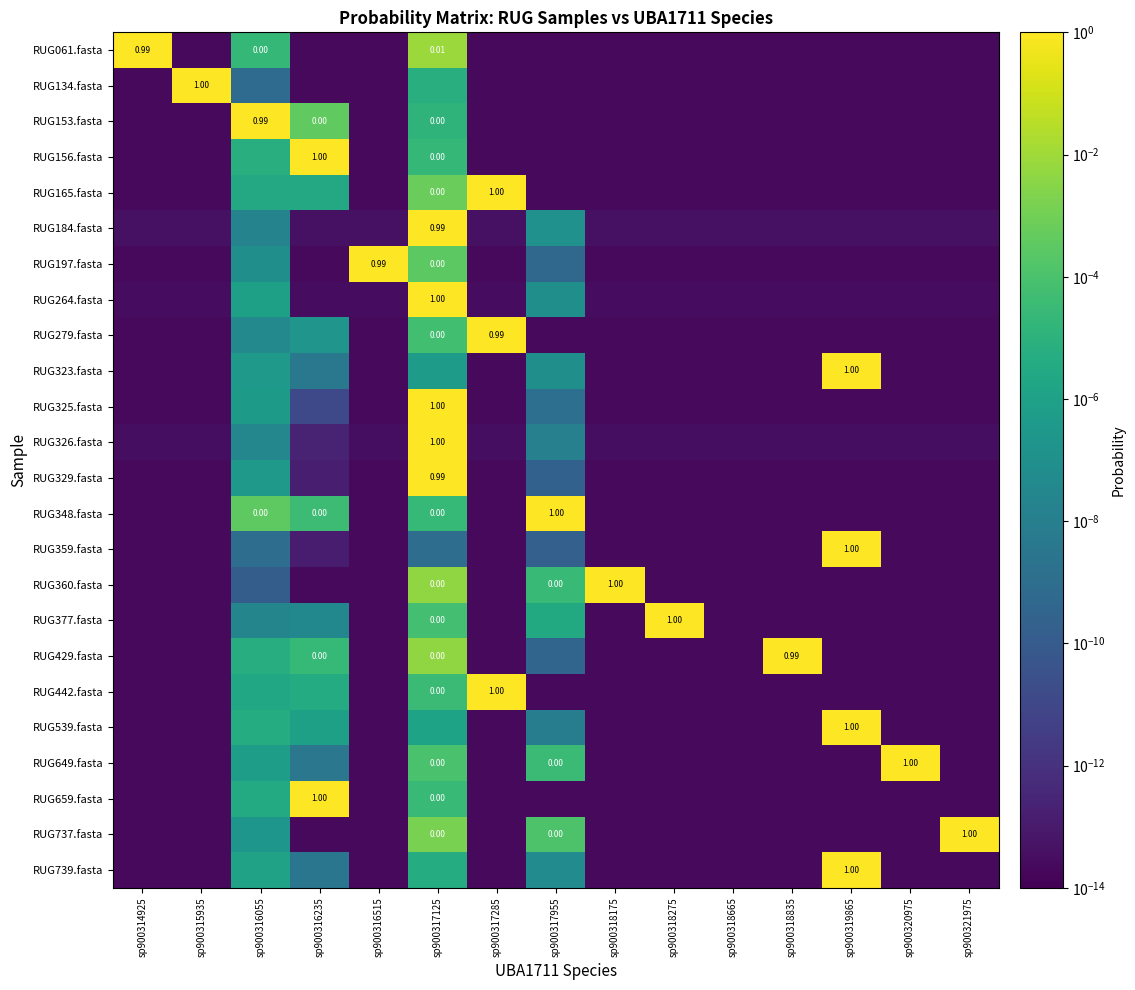

List the series in order of their peak value, lowest first.

RUG197.fasta, RUG061.fasta, RUG329.fasta, RUG184.fasta, RUG279.fasta, RUG429.fasta, RUG153.fasta, RUG442.fasta, RUG360.fasta, RUG659.fasta, RUG377.fasta, RUG156.fasta, RUG649.fasta, RUG737.fasta, RUG165.fasta, RUG325.fasta, RUG326.fasta, RUG134.fasta, RUG264.fasta, RUG348.fasta, RUG739.fasta, RUG539.fasta, RUG359.fasta, RUG323.fasta